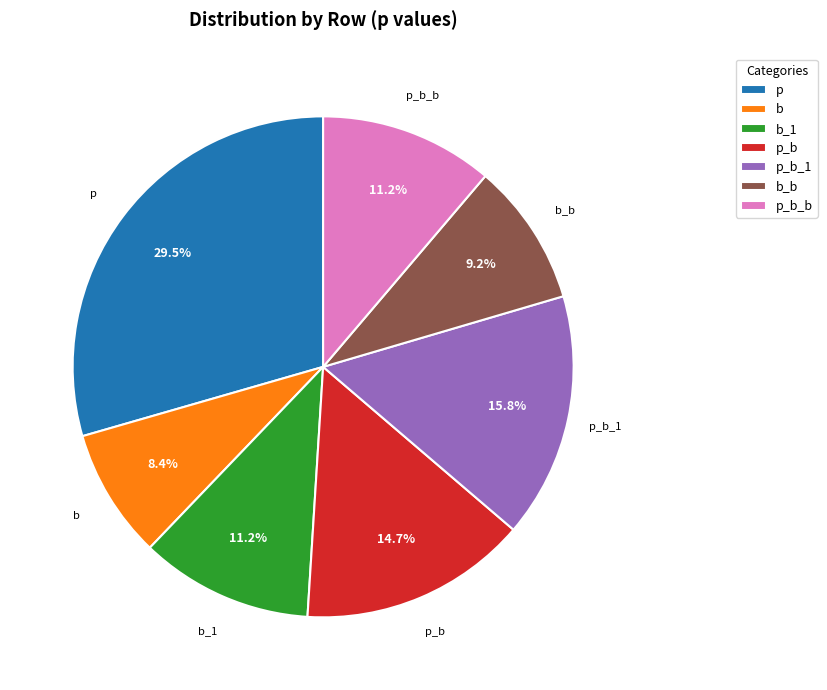

Is the sum of p and p_b greater than half?

No